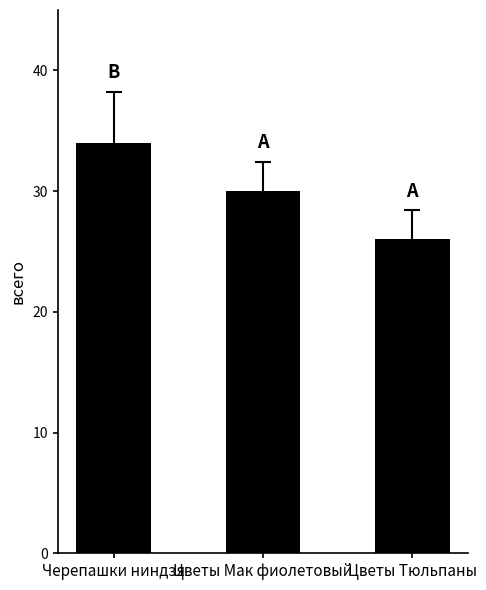

What is the difference between the maximum and minimum values?

8